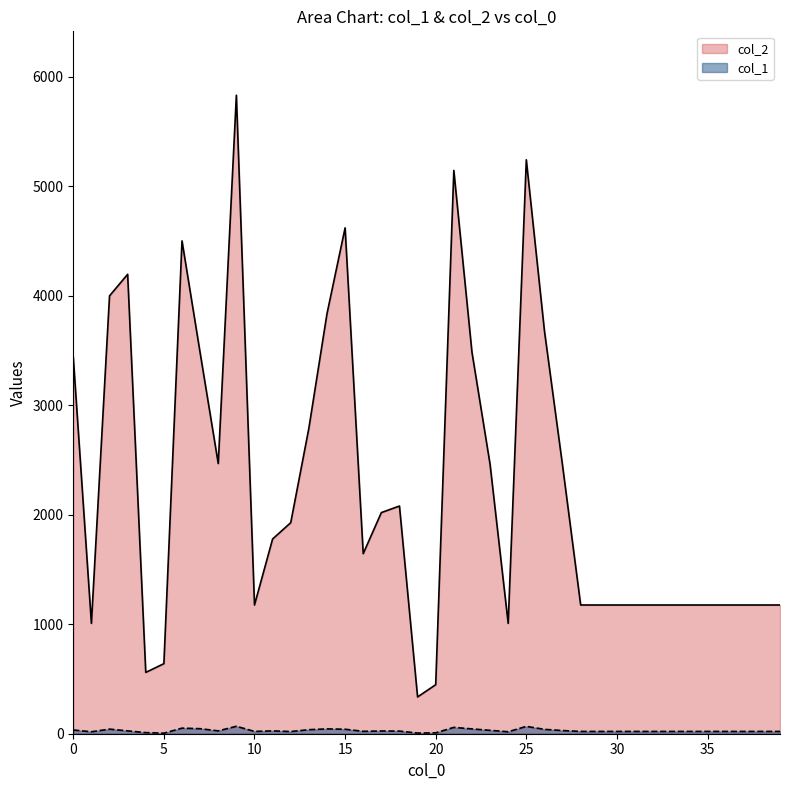

List the series in order of their overall mean, lowest first.

col_1, col_2